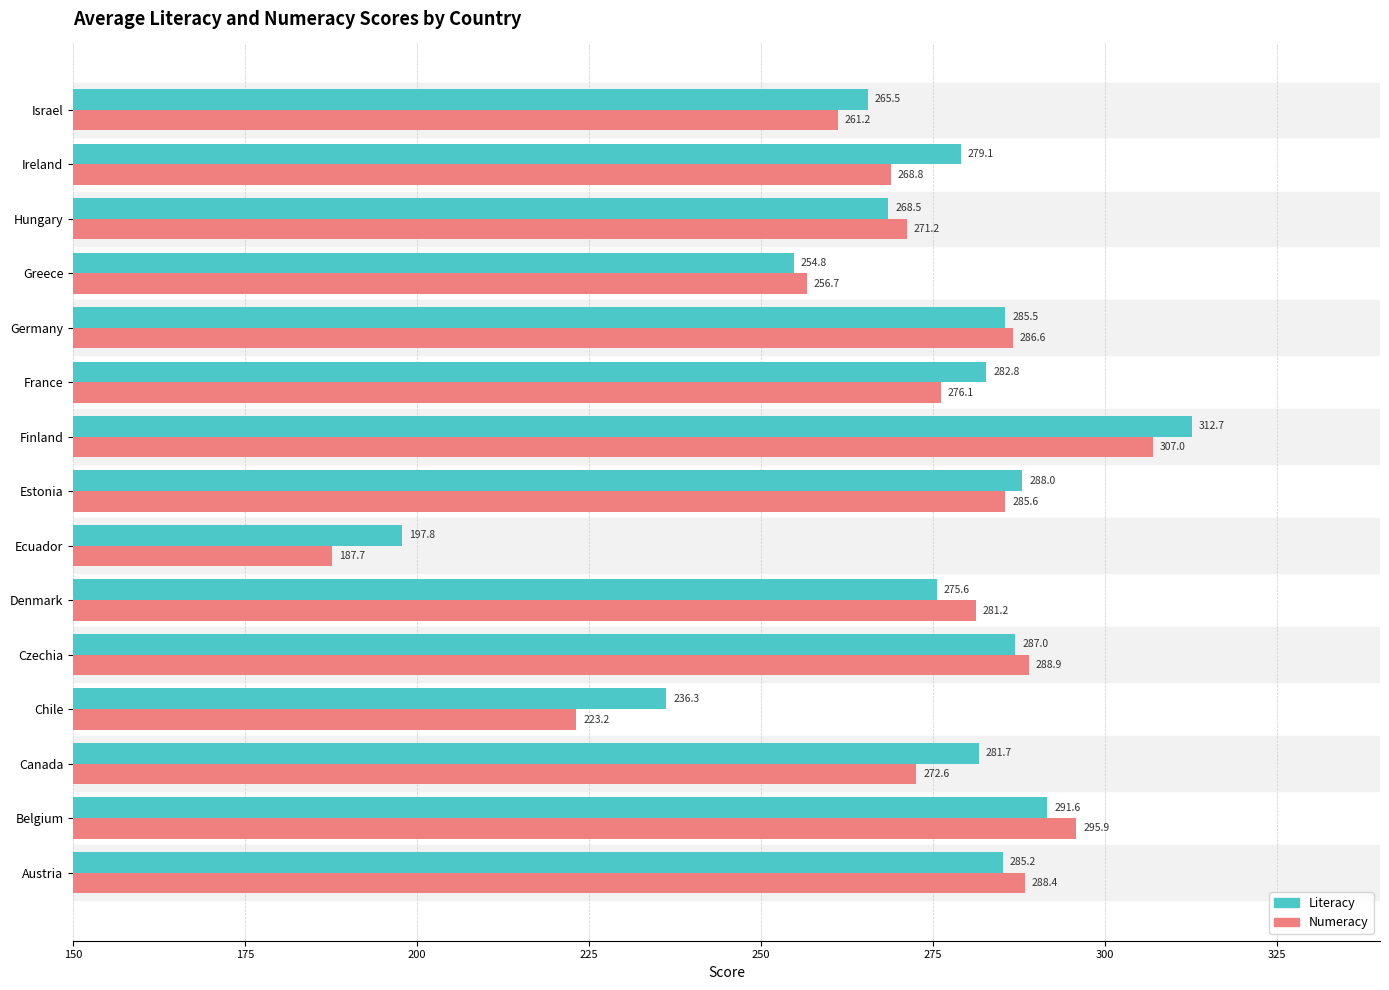

Which series has the widest spread of values?

Numeracy